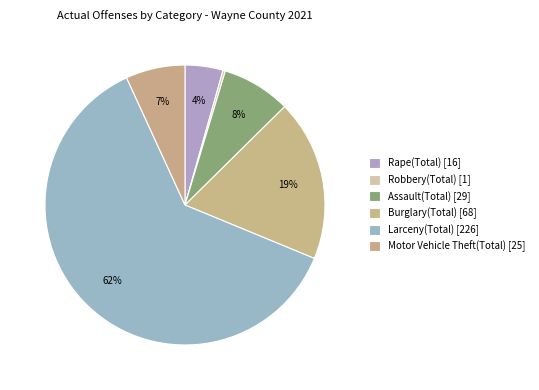

Is it true that Assault(Total) is 8% of the pie?

True